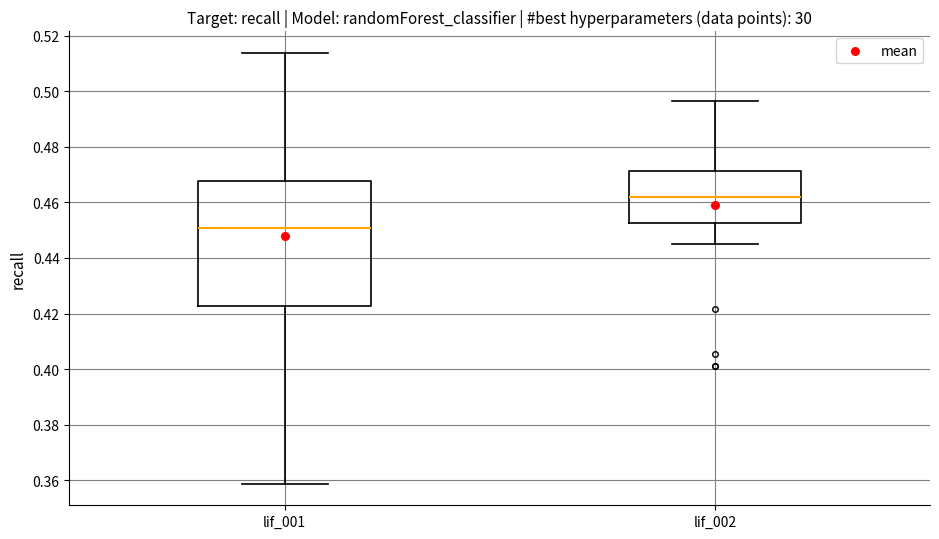

Reading left to right, transcribe this box plot: for each box, give where its median line is, the range the box spans, and where its two whiskers end, as read against the y-axis. The values are not printed on the chart, so give them approximately, as read against the axis.

lif_001: median 0.450, box 0.422 to 0.468, whiskers 0.358 to 0.514
lif_002: median 0.462, box 0.452 to 0.472, whiskers 0.446 to 0.496